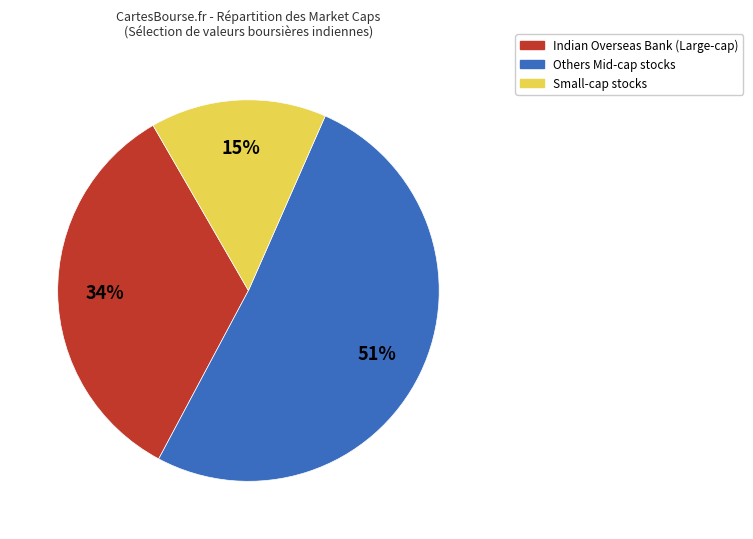

To the nearest percent, what is the difference between the largest and smallest slice percentages?

36%